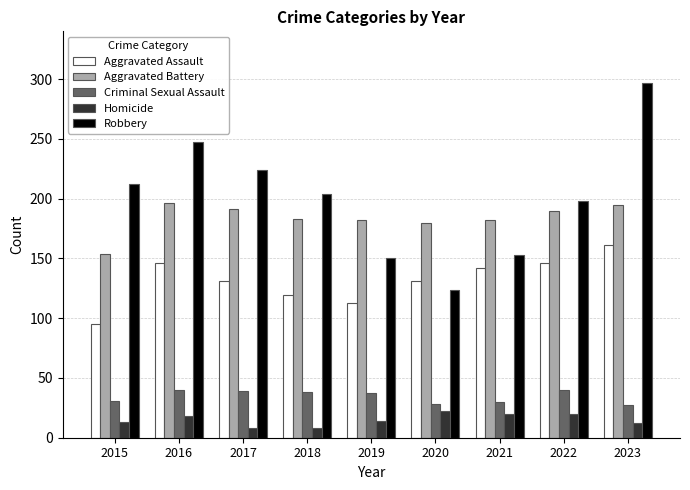

Which series has the largest total across all categories?

Robbery